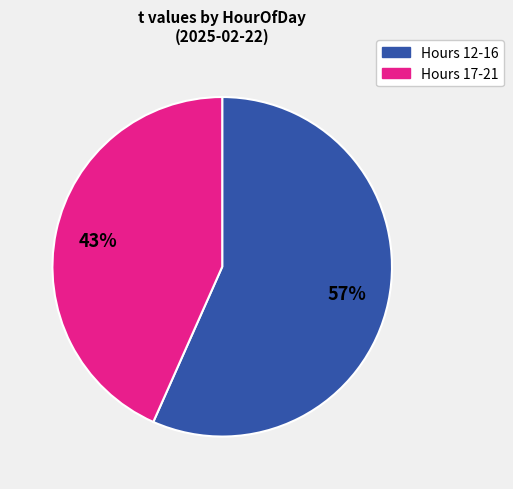

How many slices are in this pie chart?

2